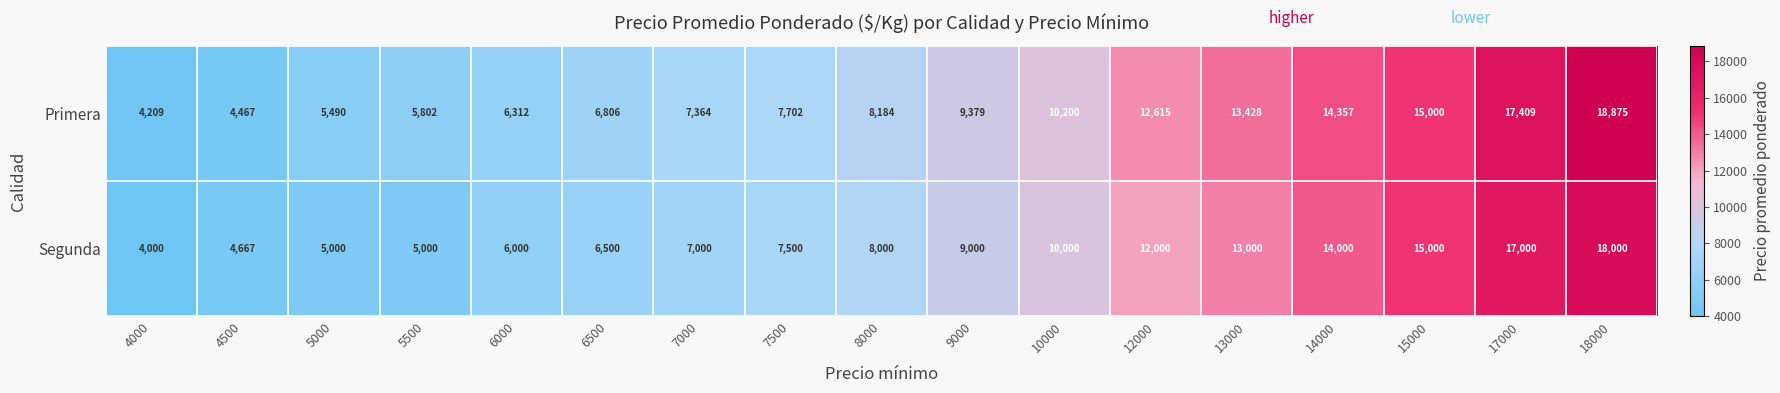

How many data points in Segunda are less than 8000?

8